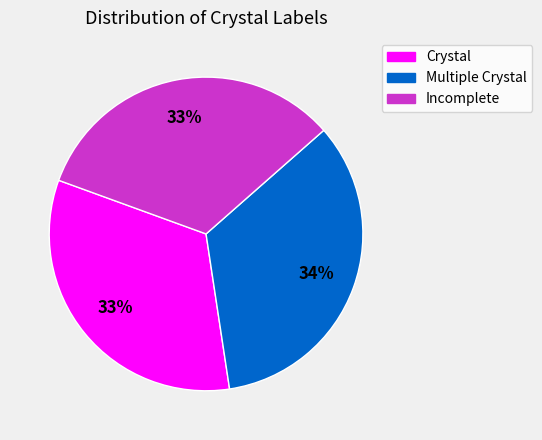

Does any single category account for the majority?

No